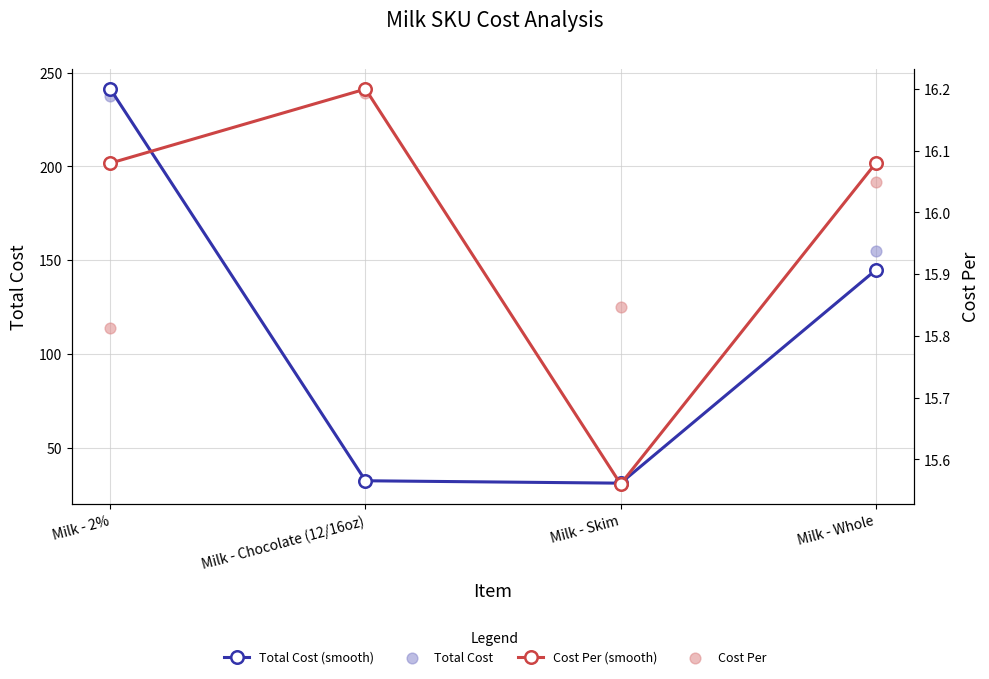

At which category is the sum across all series the highest?

Milk - 2%